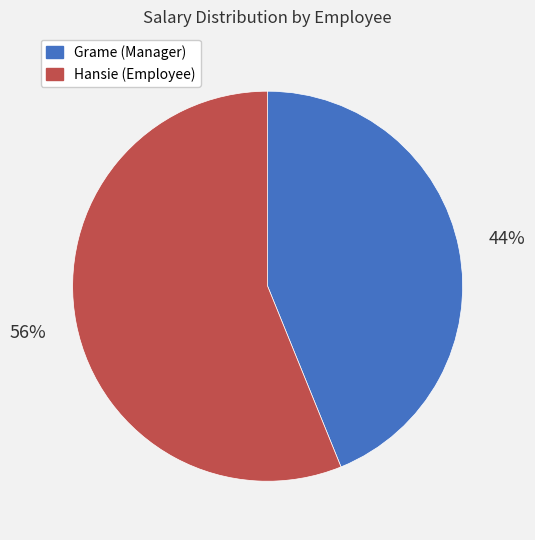

Count the number of slices in the pie.

2